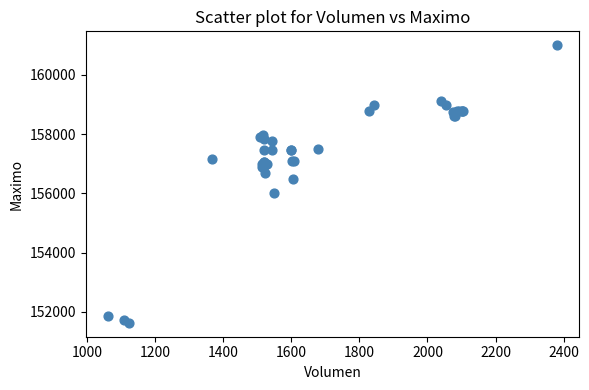

What Y value in the scatter plot is closest to 156316?

156500